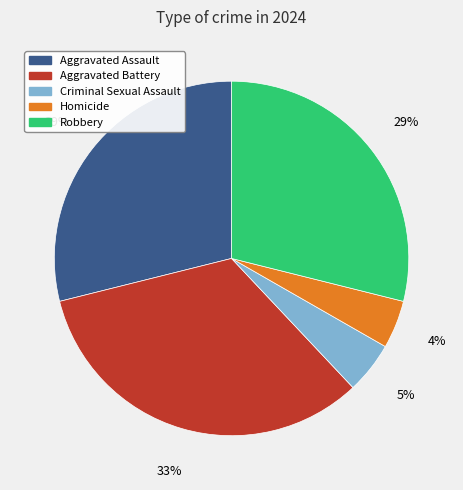

Is there any slice that represents more than half of the pie?

No